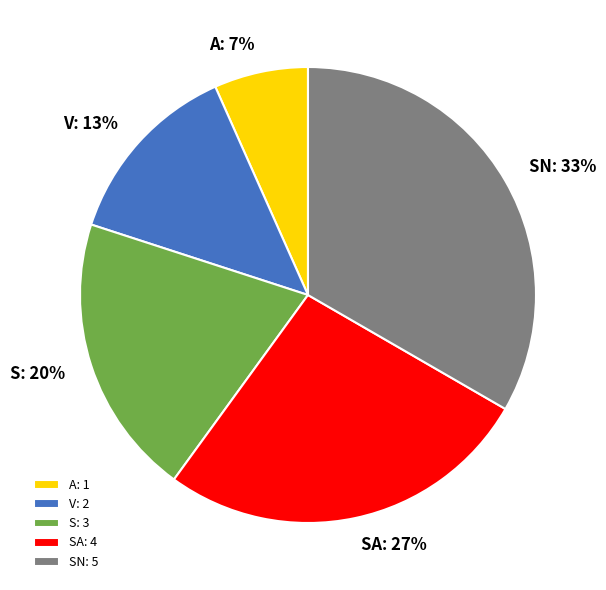

To the nearest percent, what is the average slice percentage?

20%